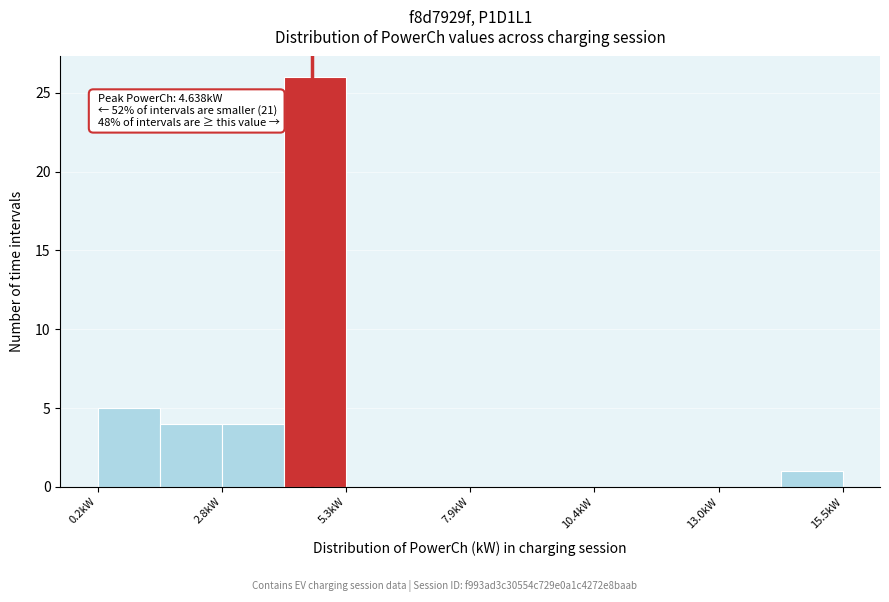

Around what value on the x-axis is the tallest bar? Give the approximate position of its centre, as read against the axis.

4.5